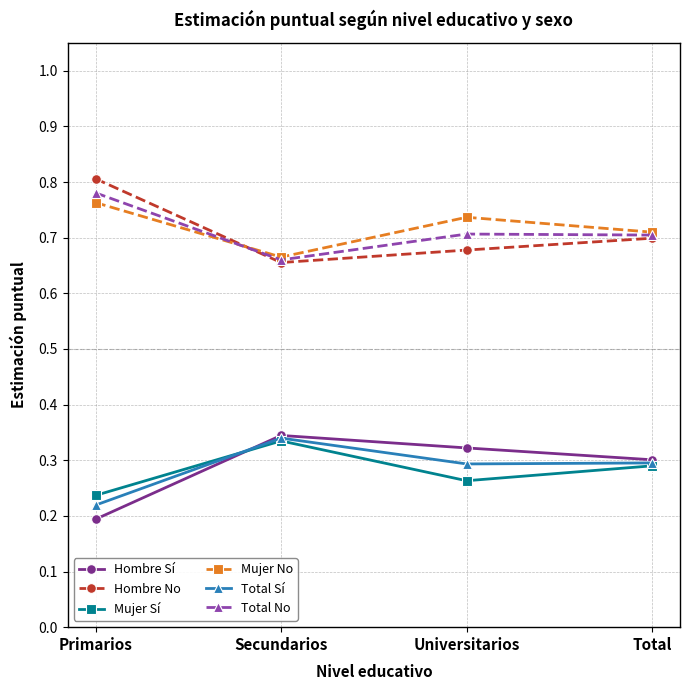

The value of Mujer Sí at Primarios is 0.2. True or false?

True